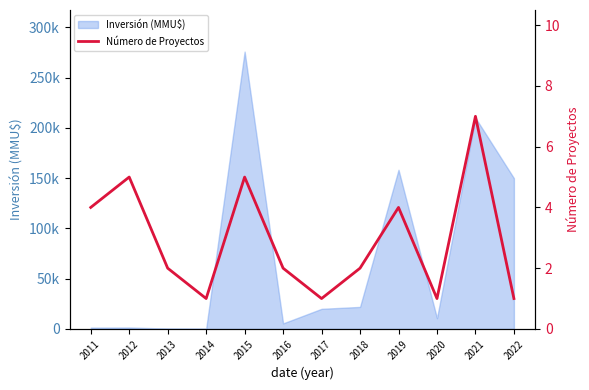

What is the sum of all values?

35